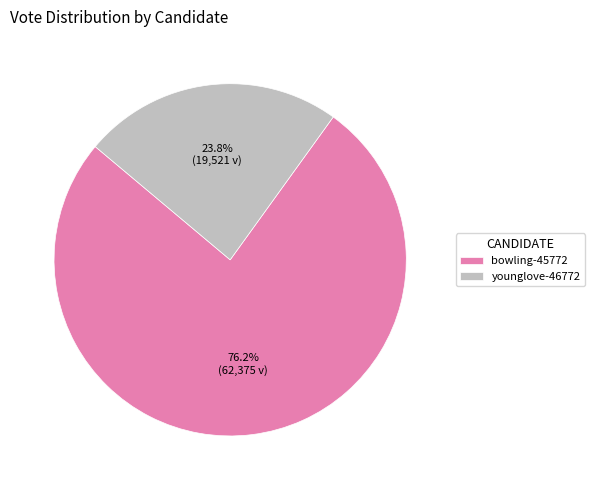

What is the smallest slice in the pie chart?

younglove-46772